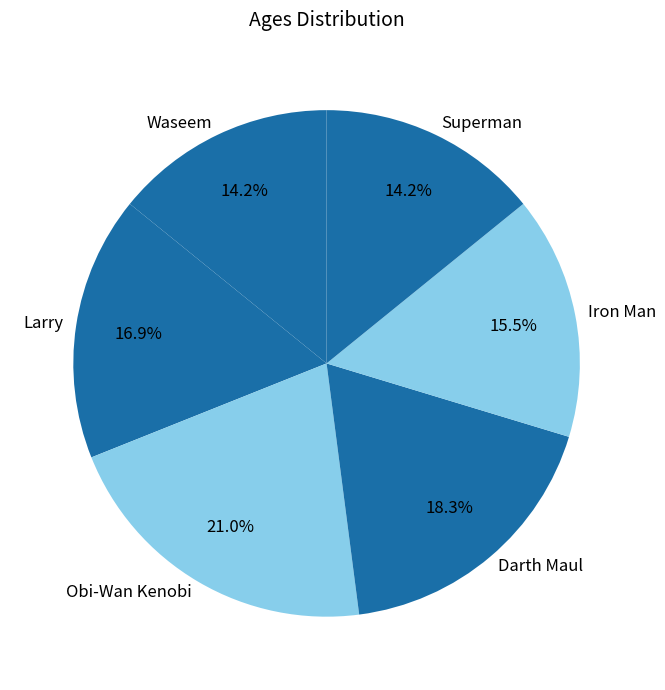

What is the ratio of the value at Superman to the value at Larry?

0.8